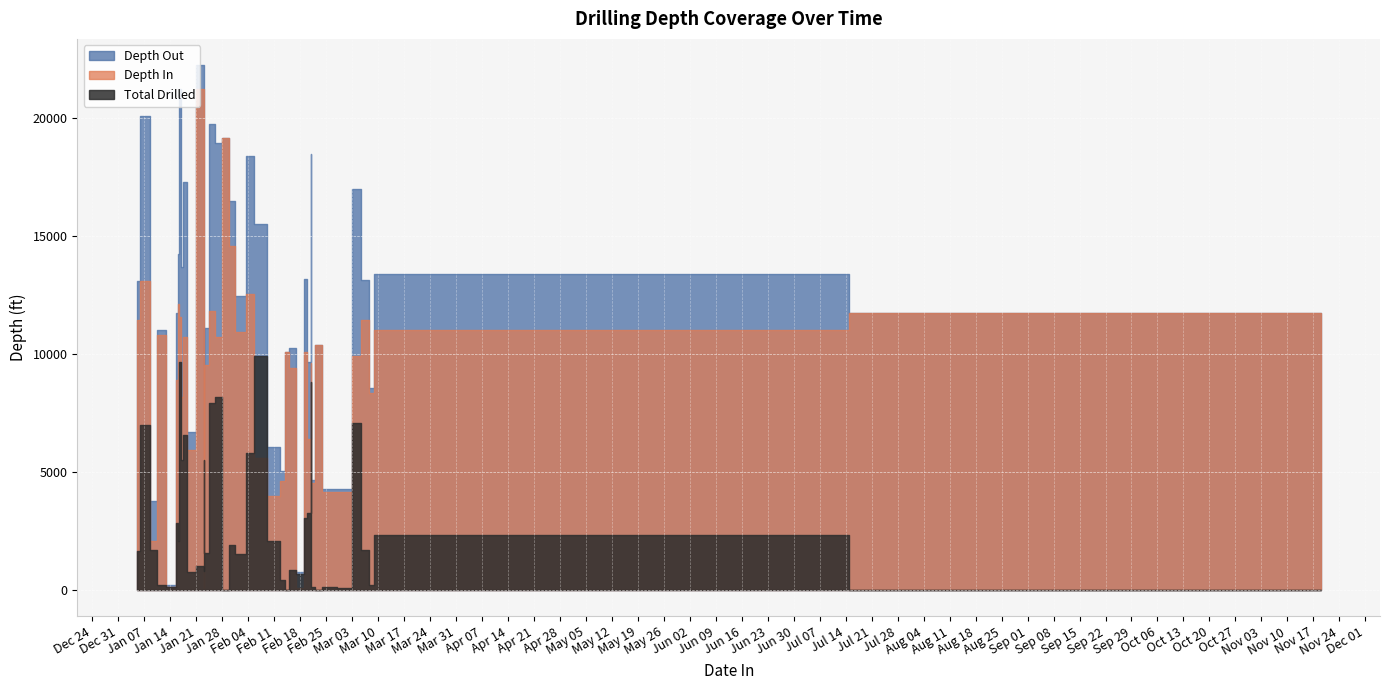

Is it true that Depth In equals 14575 at 2020-01-30?

True